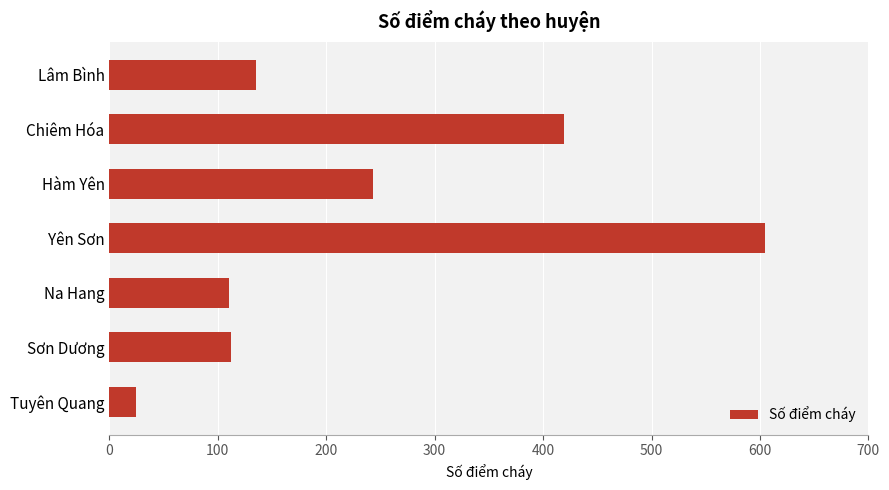

The chart shows a value of 112 at Sơn Dương. True or false?

True